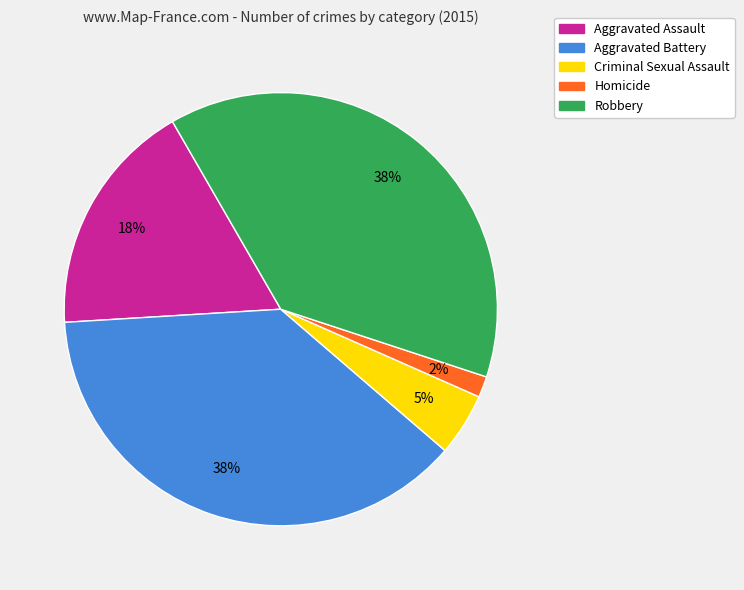

Do Criminal Sexual Assault and Robbery together represent more than half of the pie?

No